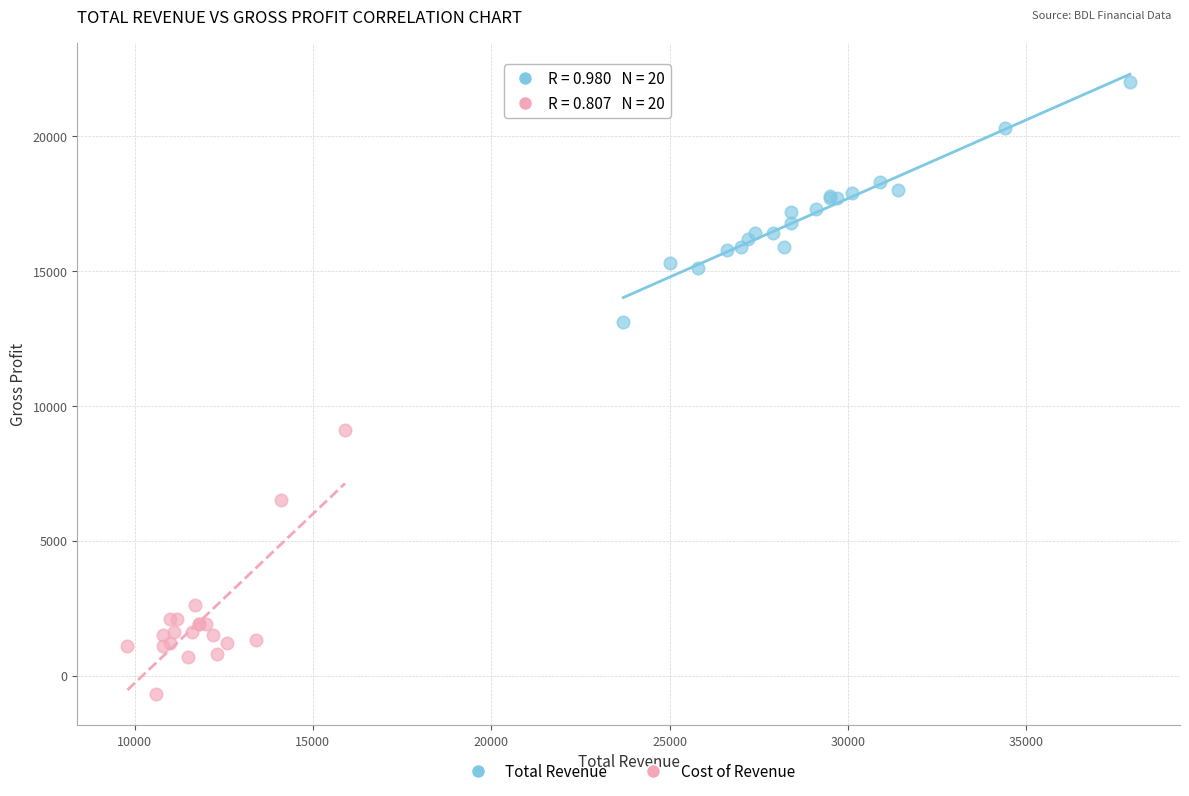

Which series contains the lowest Y value?

Cost of Revenue